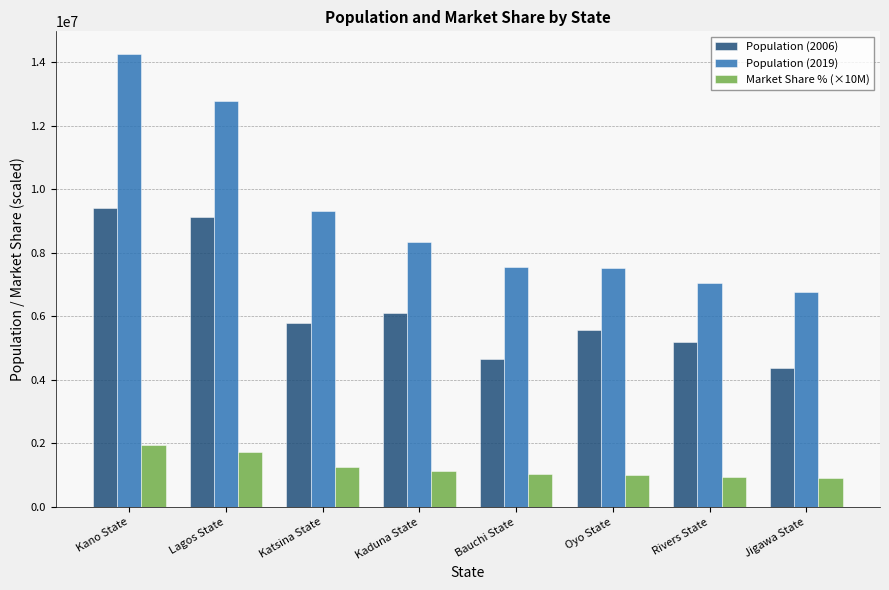

At which label does Population (2006) first exceed 5801584?

Kano State